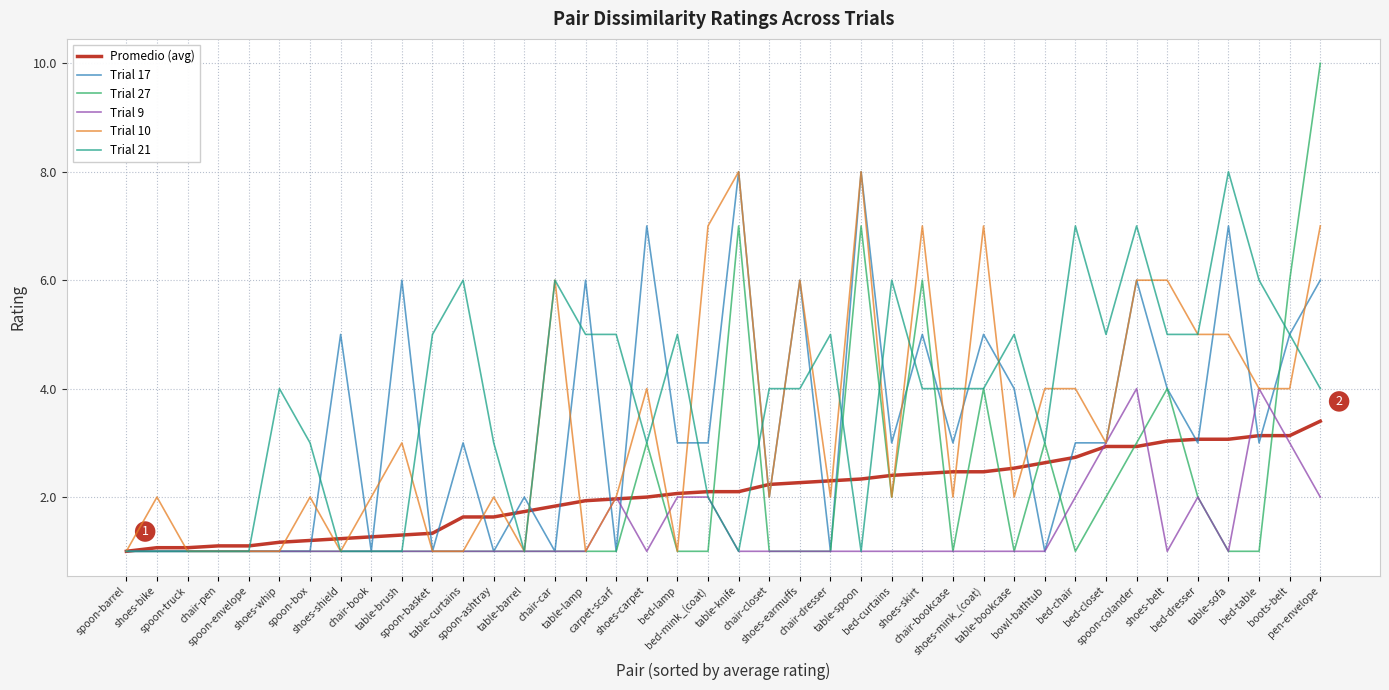

True or false: Trial 17 has a value of 1.0 at spoon-truck.

True